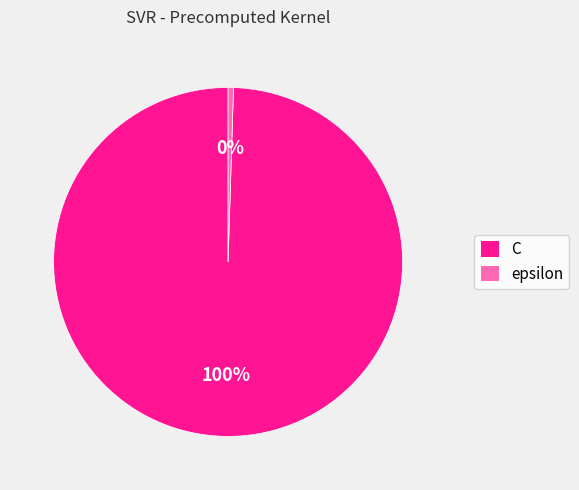

What is the largest slice in the pie chart?

C